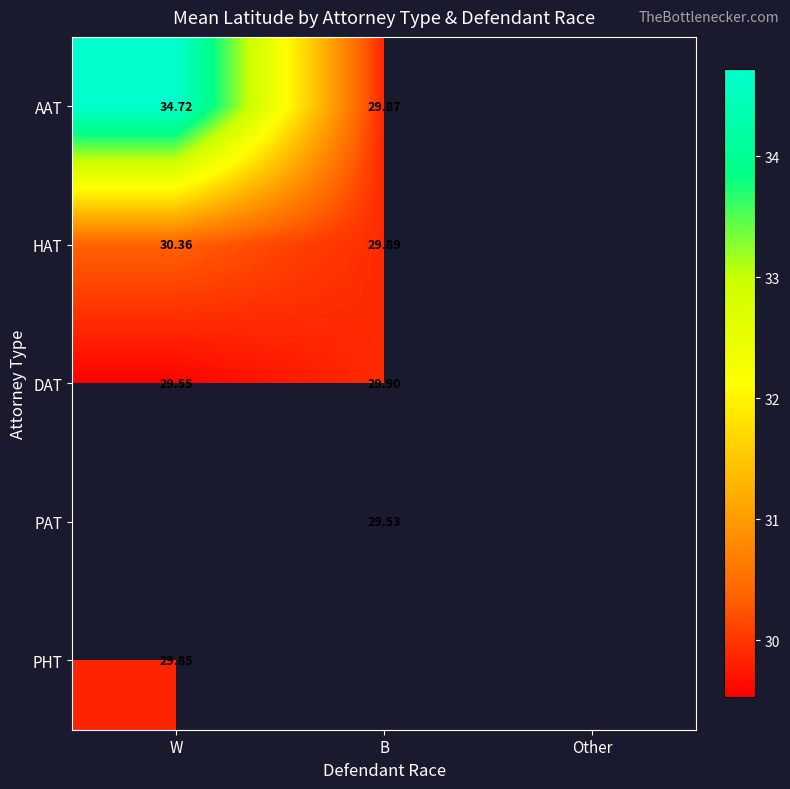

Is the value of DAT at B greater than the value of AAT at W?

No